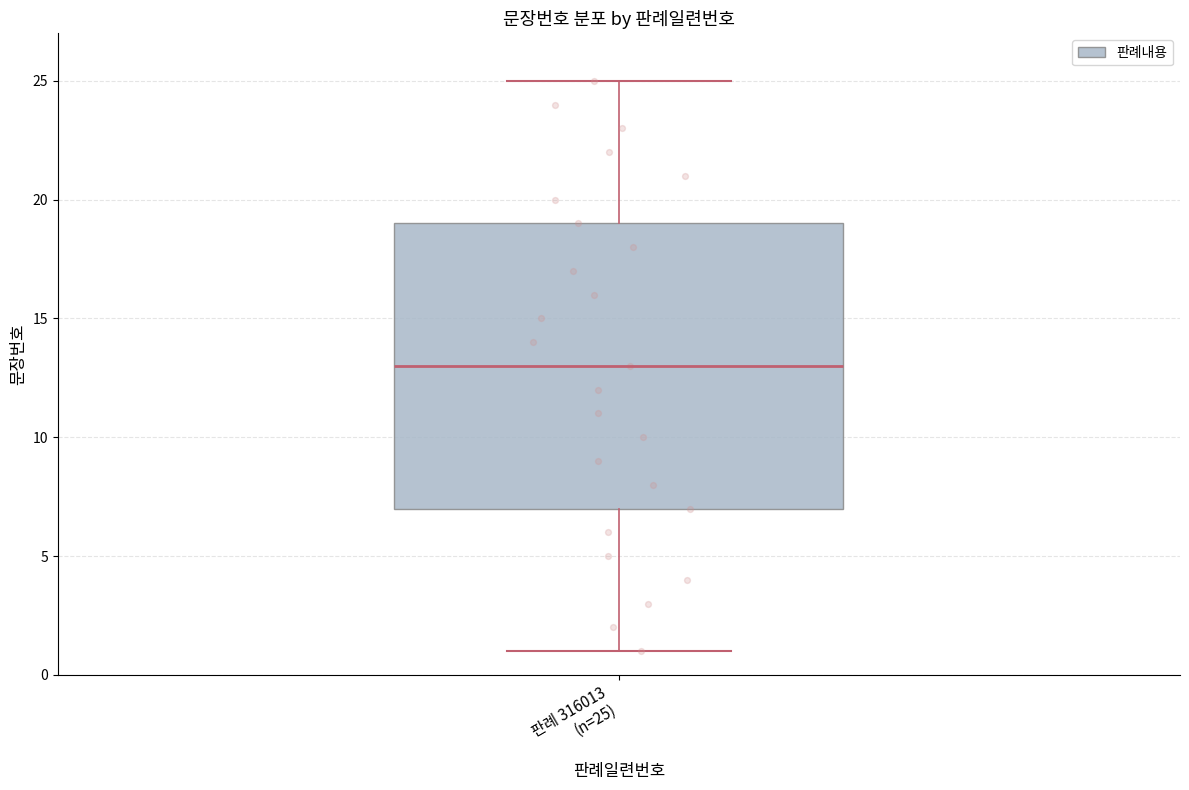

Where is the lower edge of the box for 판례 316013 (n=25) on the y-axis? The values are not printed on the chart, so give them approximately, as read against the axis.

7